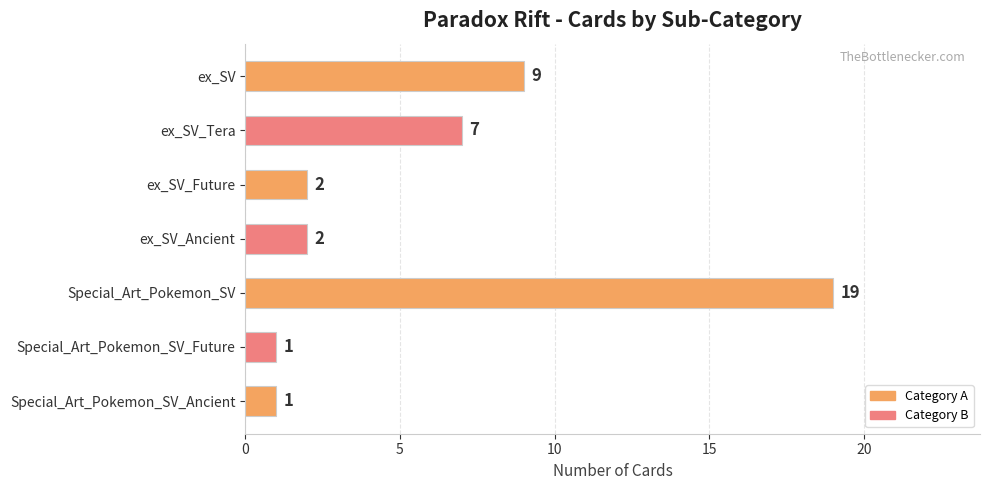

Reading bottom to top, what are all the values shown in this chart?

Special_Art_Pokemon_SV_Ancient=1	Special_Art_Pokemon_SV_Future=1	Special_Art_Pokemon_SV=19	ex_SV_Ancient=2	ex_SV_Future=2	ex_SV_Tera=7	ex_SV=9